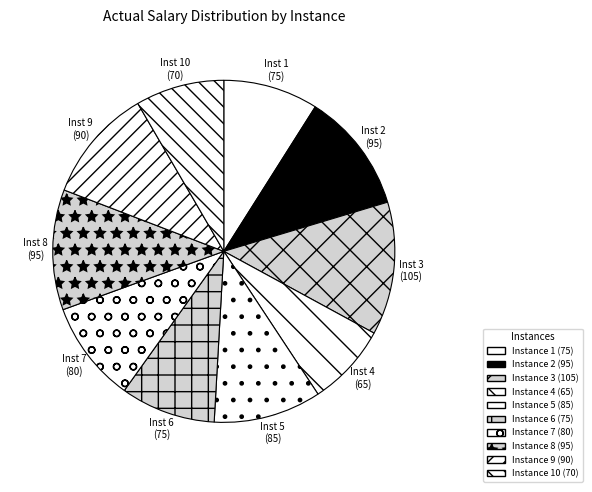

How many segments does this pie chart have?

10